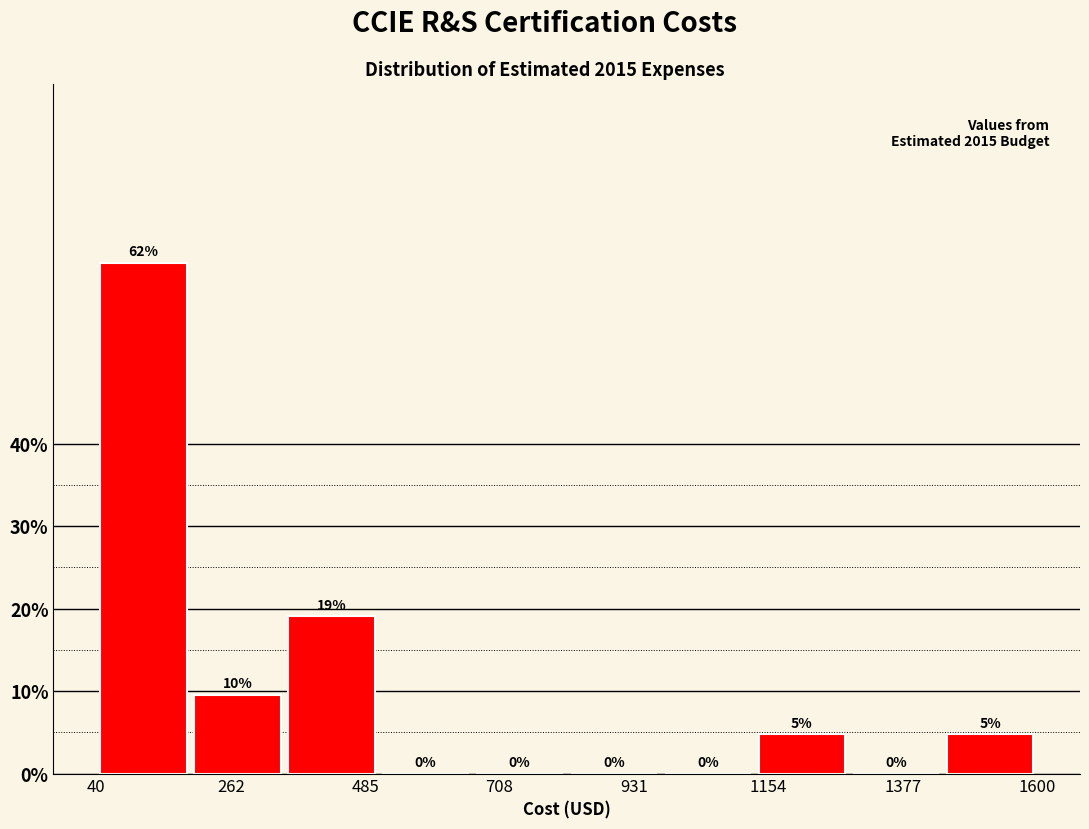

Around what value on the x-axis is the tallest bar? Give the approximate position of its centre, as read against the axis.

100